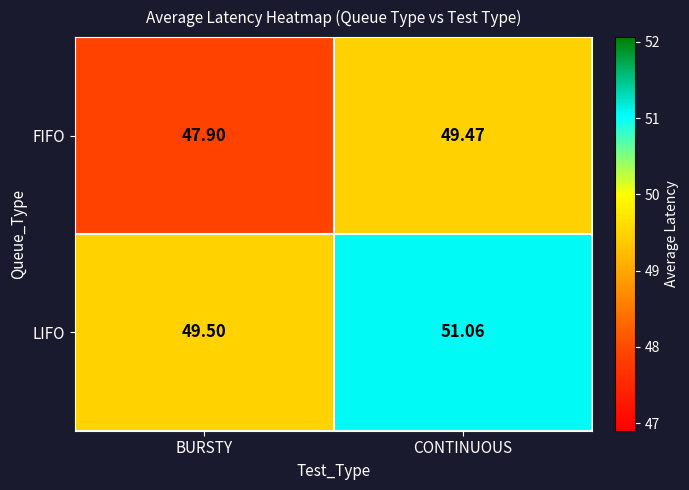

Between BURSTY and CONTINUOUS, which series saw the biggest shift?

FIFO